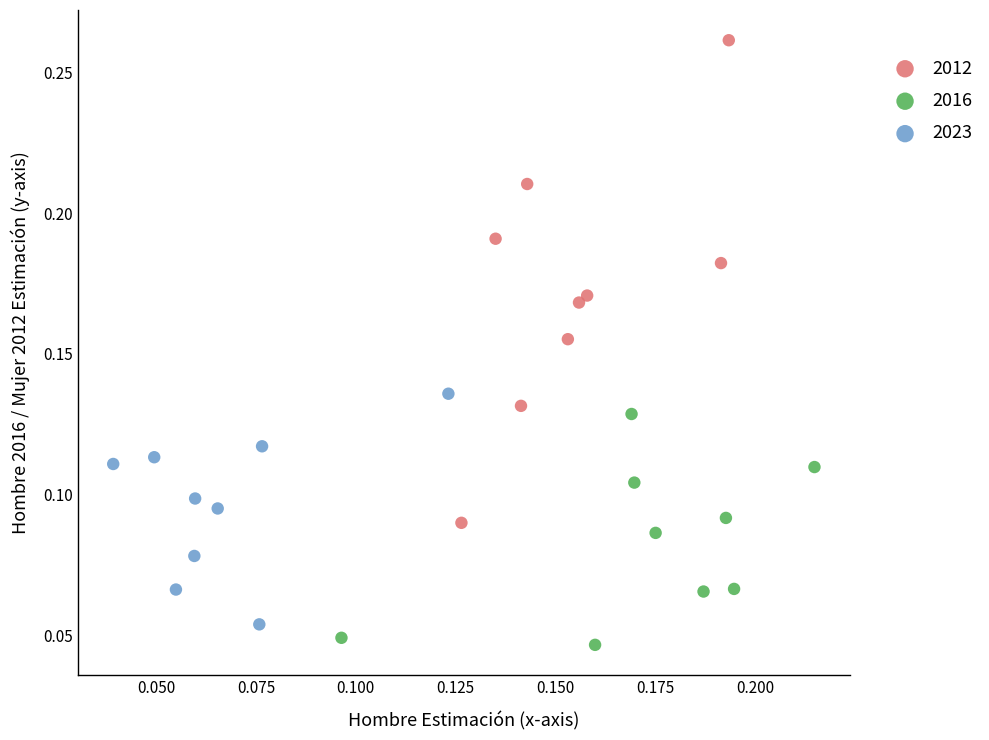

Which series reaches the maximum Y coordinate?

2012